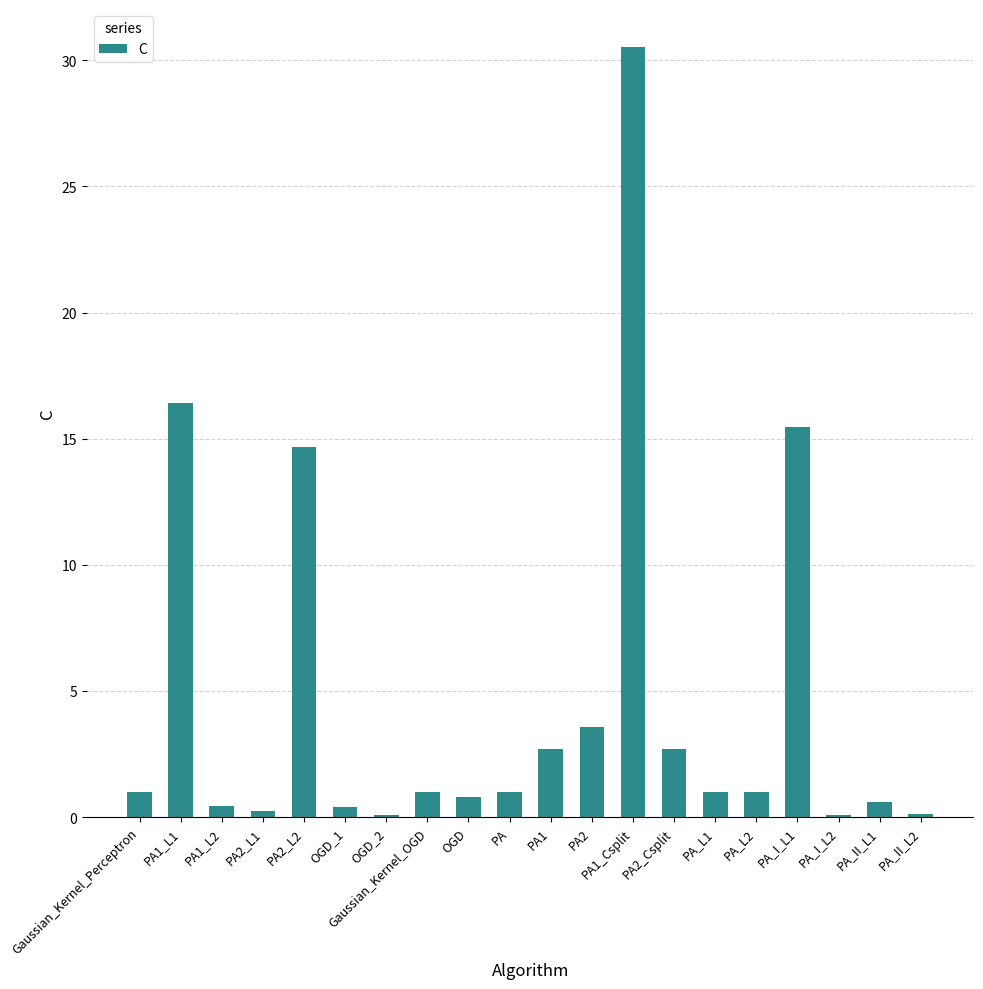

What is the sum of all values?

93.8